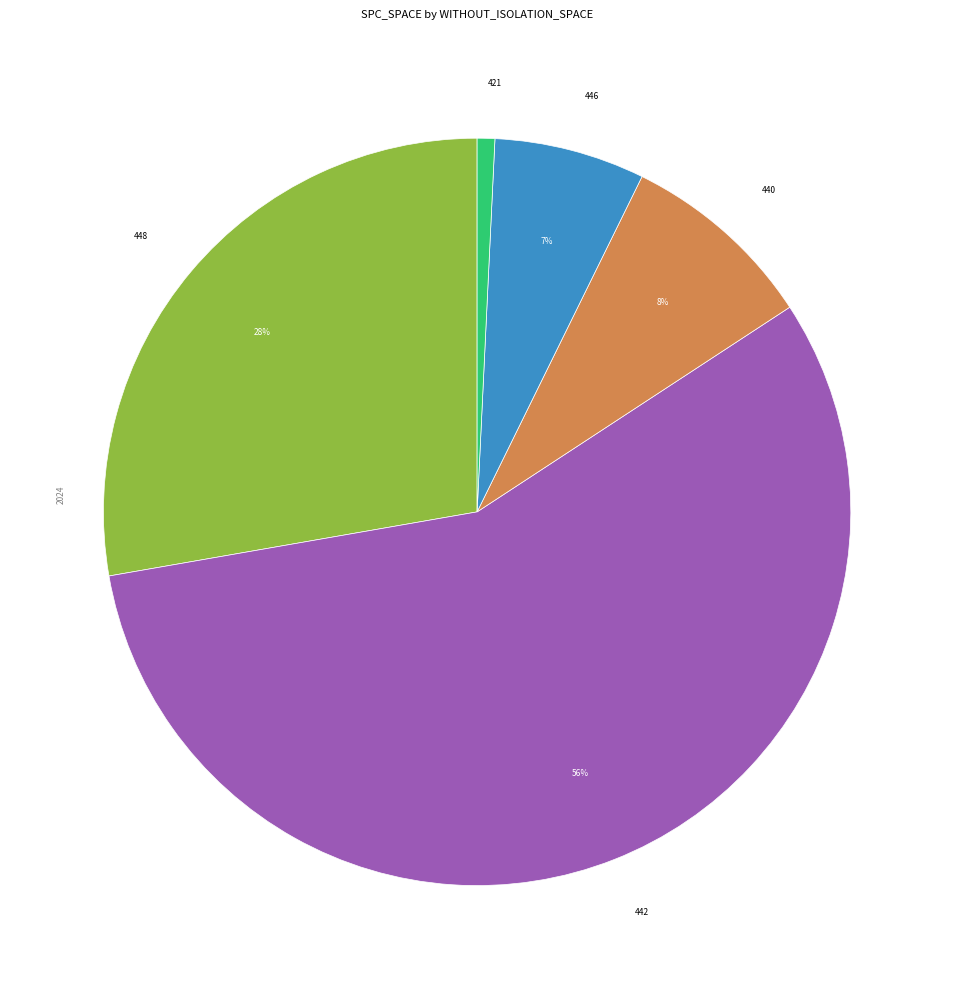

Is there any slice that represents more than half of the pie?

Yes